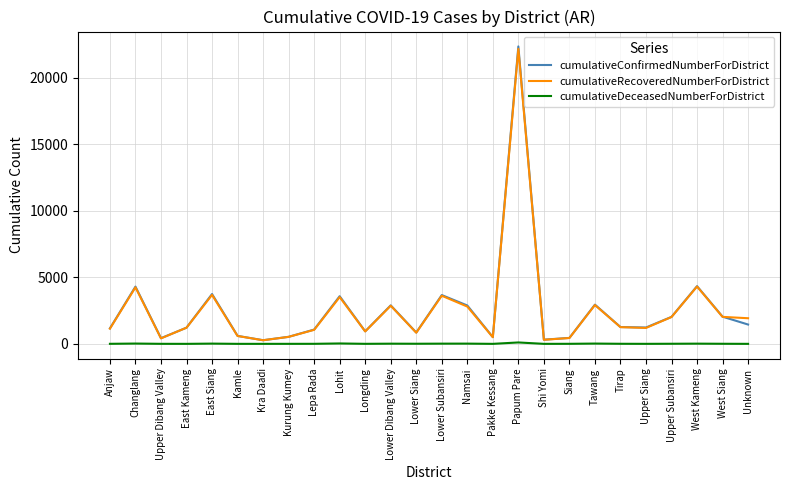

The cumulativeConfirmedNumberForDistrict series shows 528 at Kurung Kumey. True or false?

True